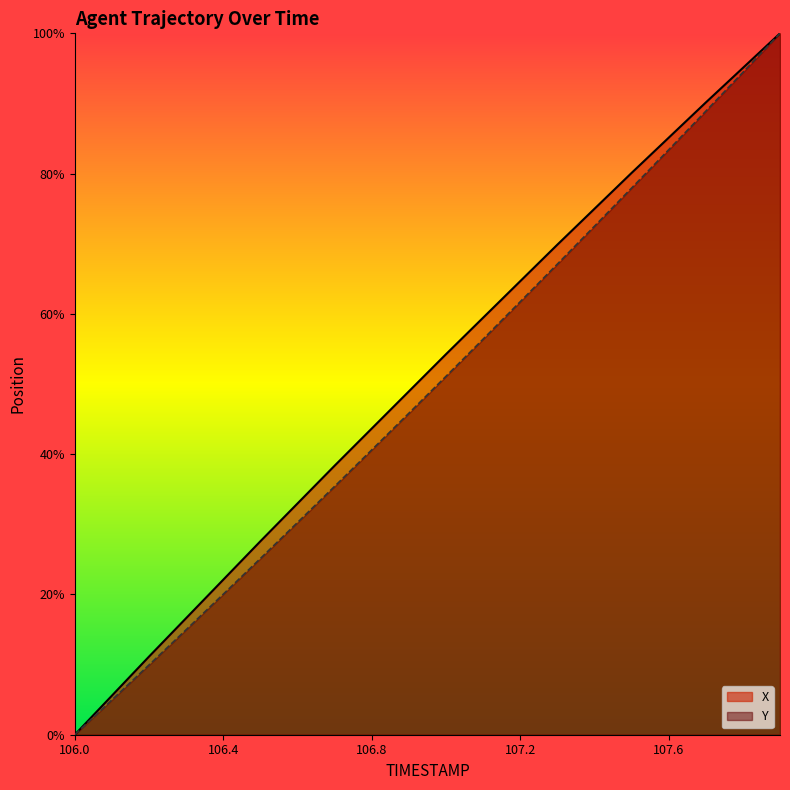

What is the sum of all Y values?

9.8